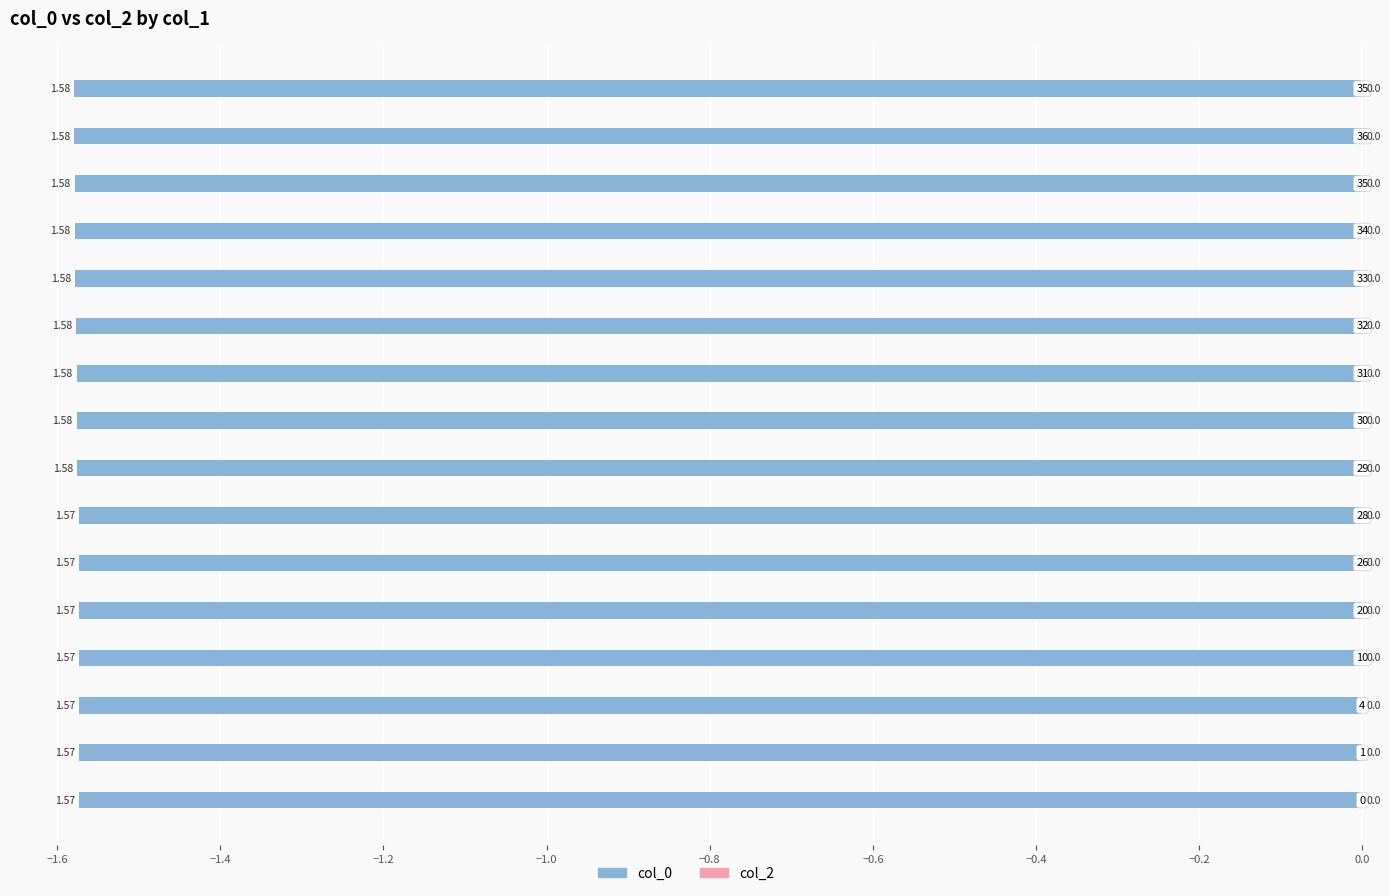

Does the chart contain any negative values?

Yes